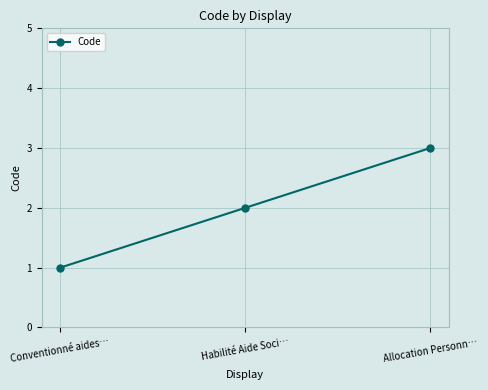

What is the sum of the values at Conventionné aides… and Habilité Aide Soci…?

3